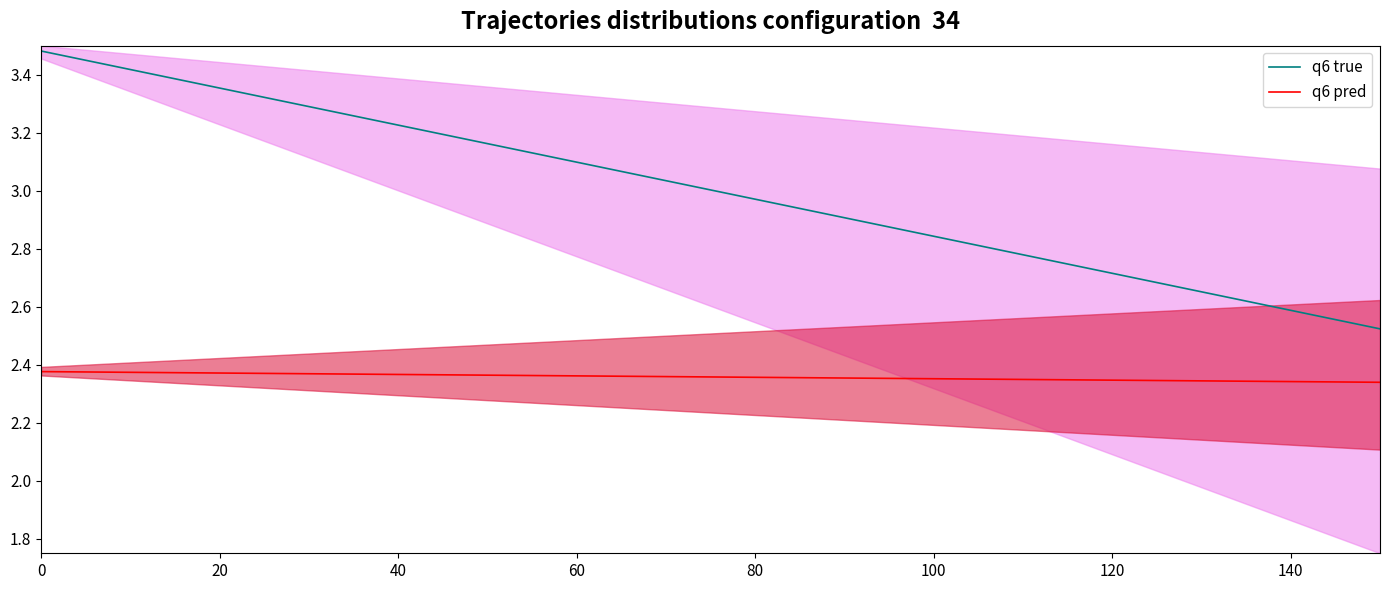

True or false: q6 pred and q6 true cross at least once.

False